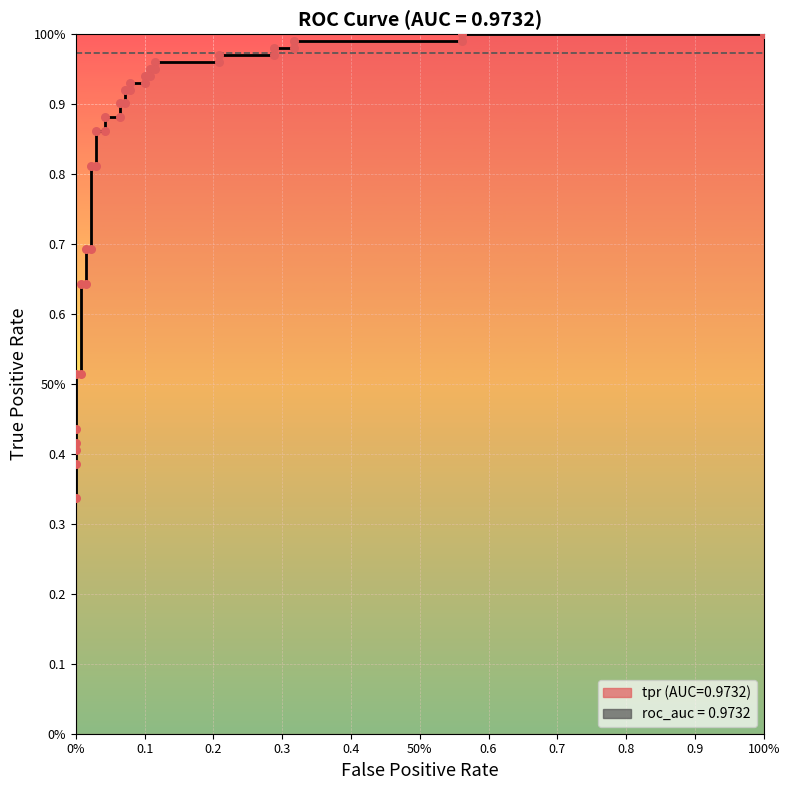

Between 0.8 and 0.9, which is larger?

0.9